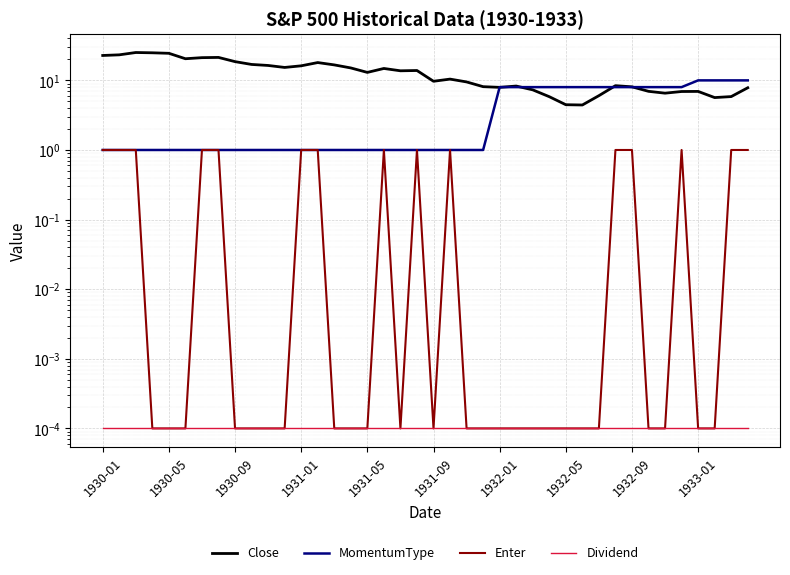

Does the chart display data point markers on the line(s)?

No